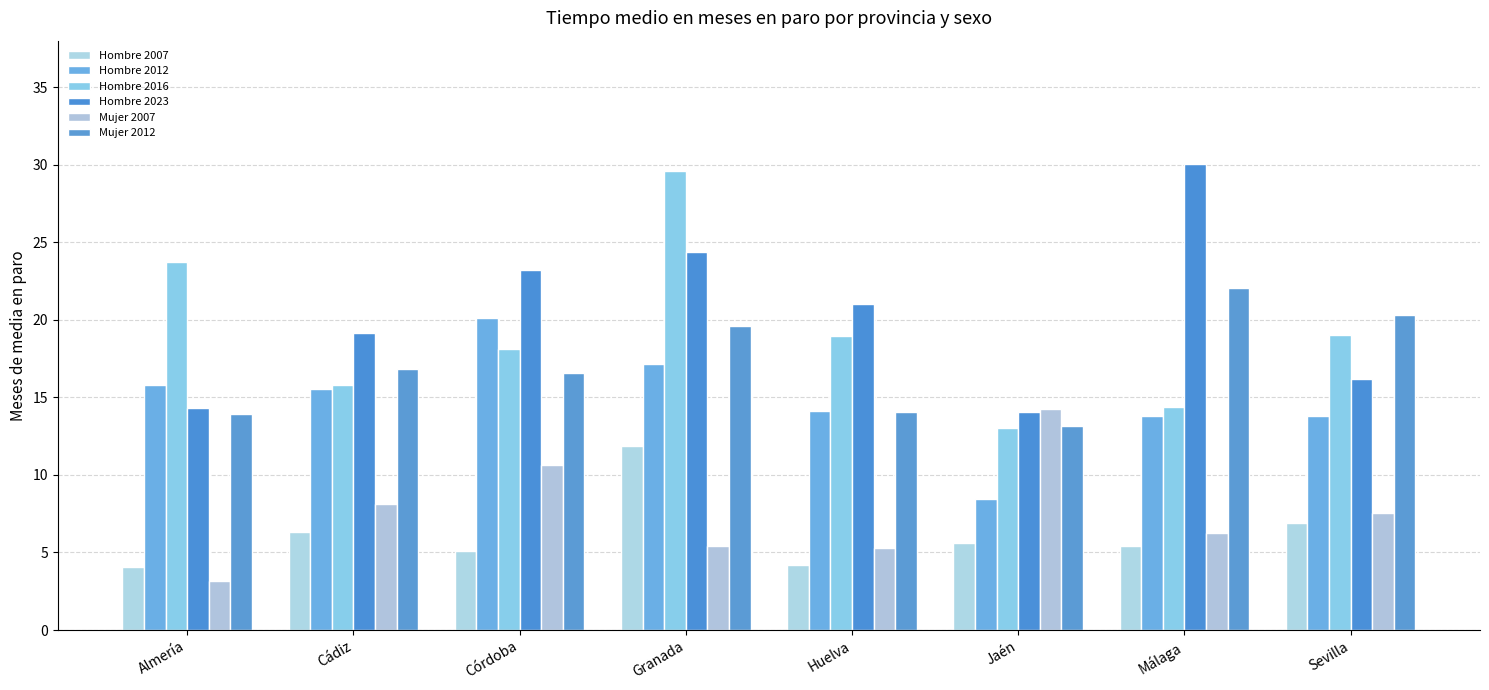

How many series are shown in this chart?

6